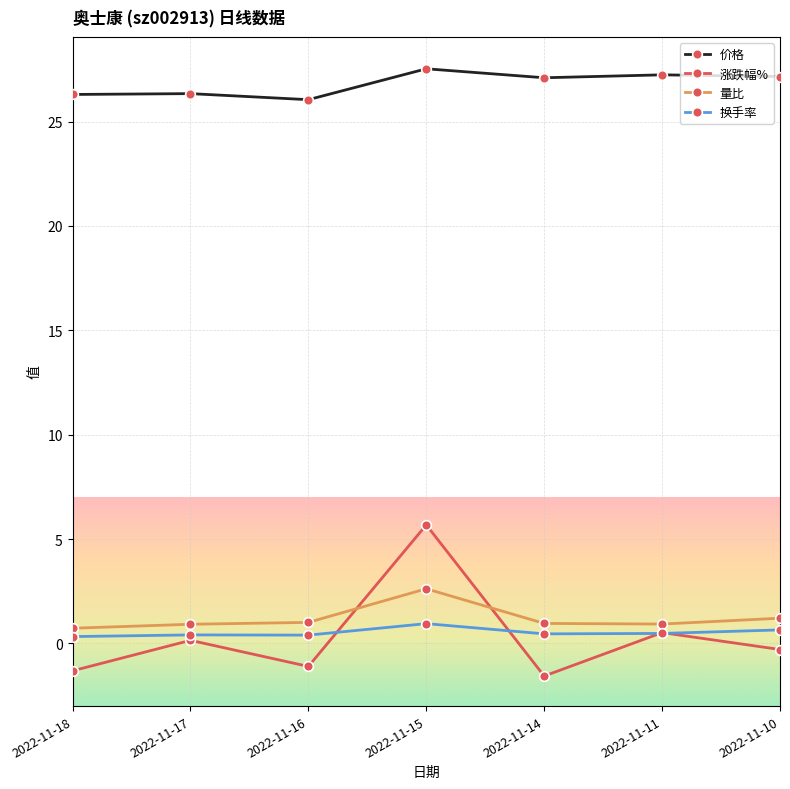

How many times do 量比 and 涨跌幅% cross each other?

2